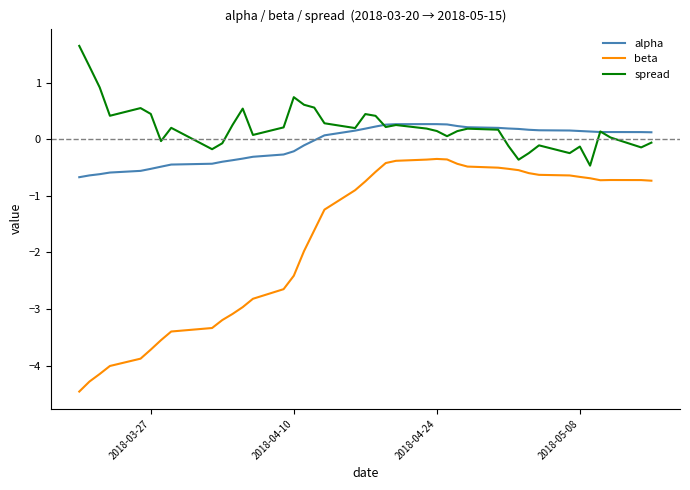

Which series has the widest spread of values?

beta